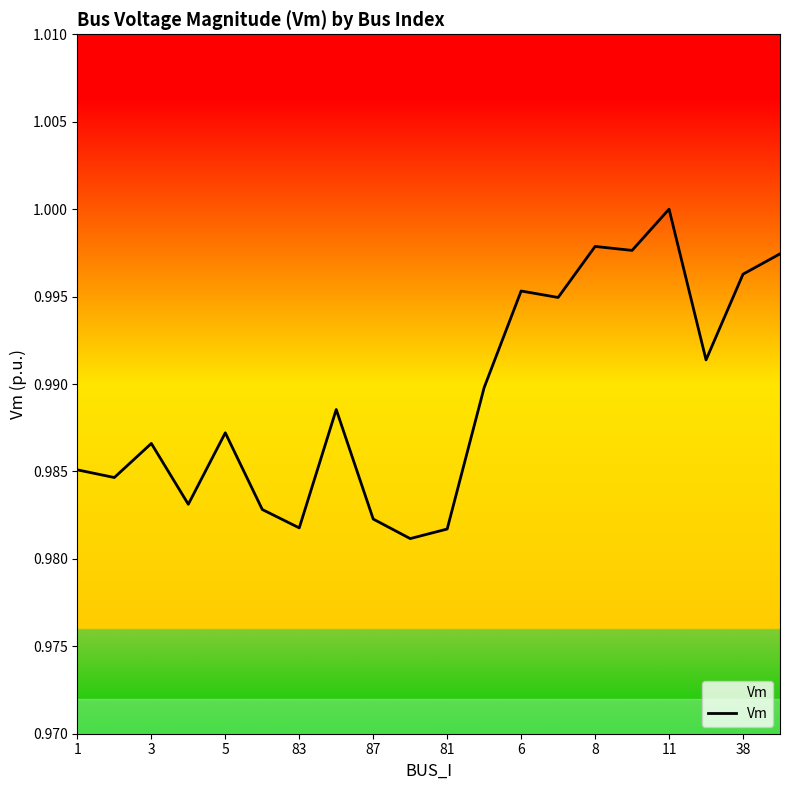

Reading left to right, extract all data points from this chart.

1.0	1.0	1.0	1.0	1.0	1.0	1.0	1.0	1.0	1.0	1.0	1.0	1.0	1.0	1.0	1.0	1.0	1.0	1.0	1.0